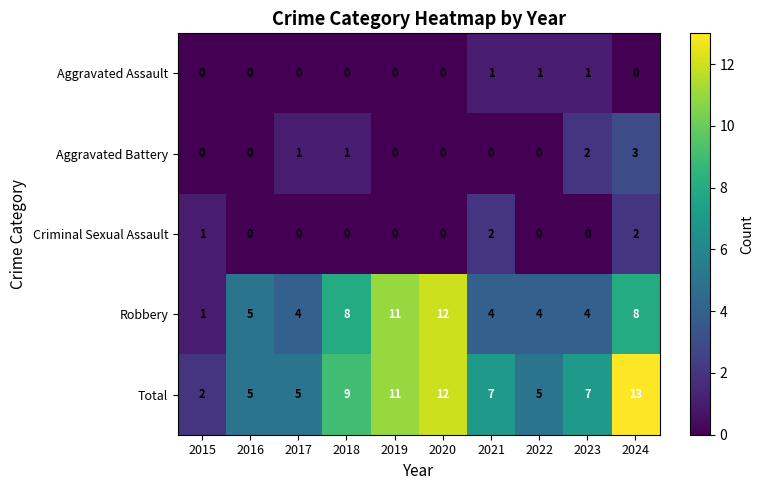

What is the difference between the Robbery values at 2019 and 2016?

6